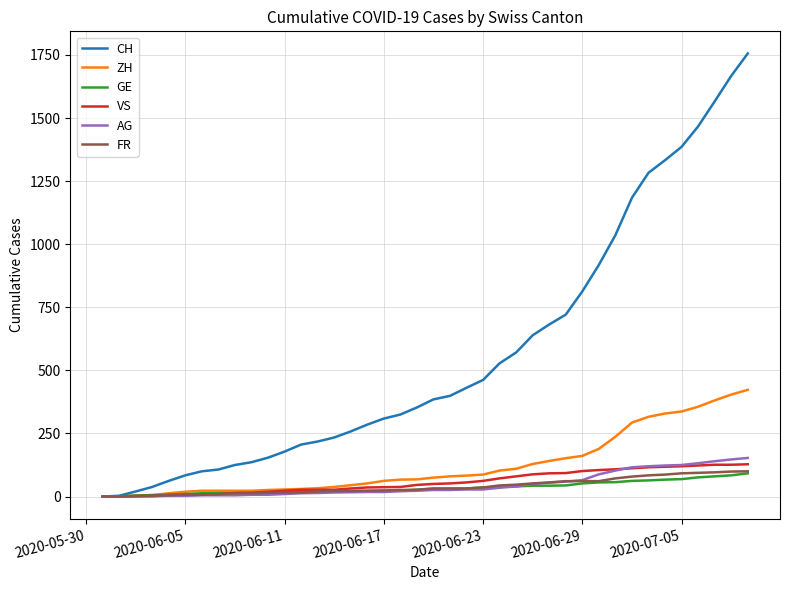

What is the maximum value for CH?

1756